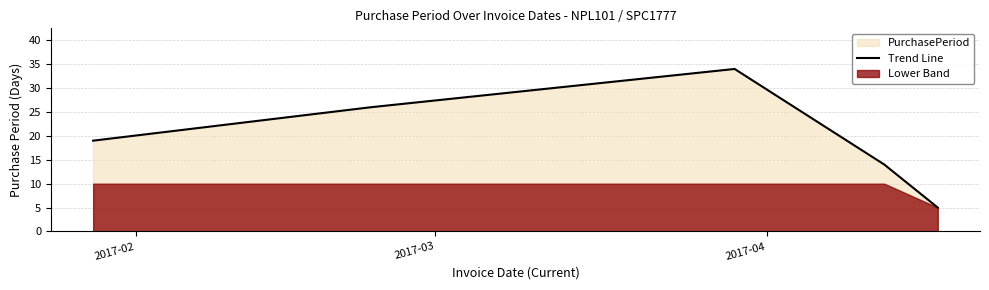

What is the minimum value shown in the chart?

5